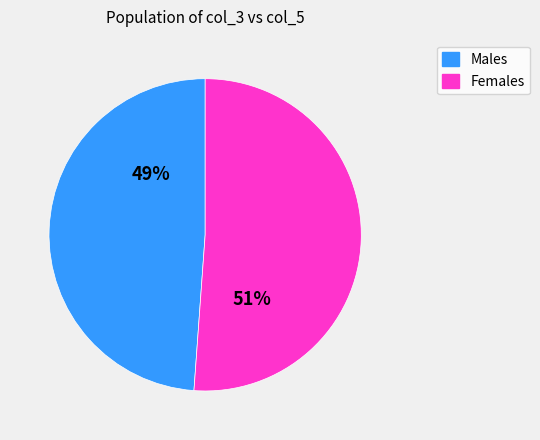

To the nearest percent, what is the average slice percentage?

50%